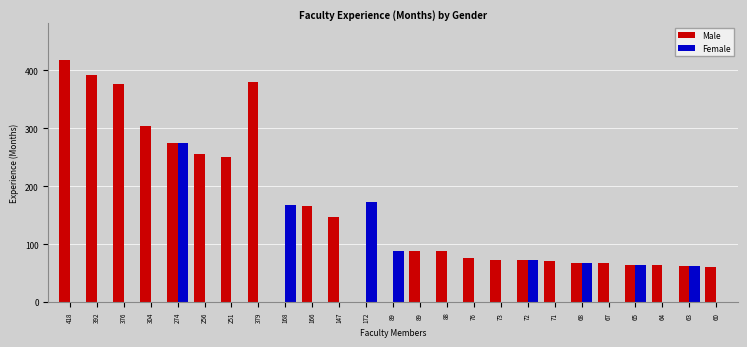

What is the difference between the maximum and minimum values in the Male series?

418